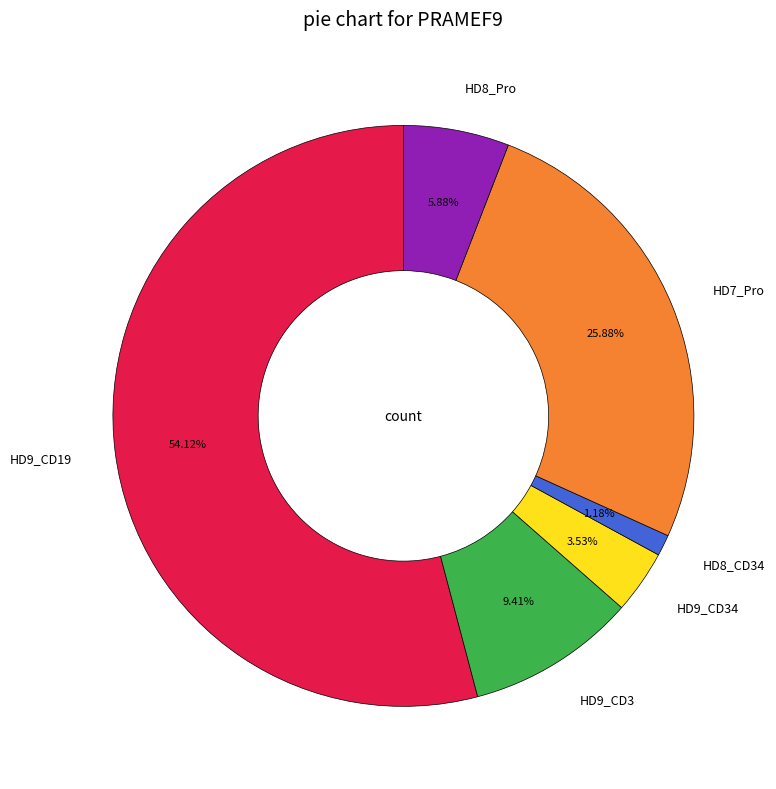

True or false: HD8_CD34 accounts for 1% of the total.

True